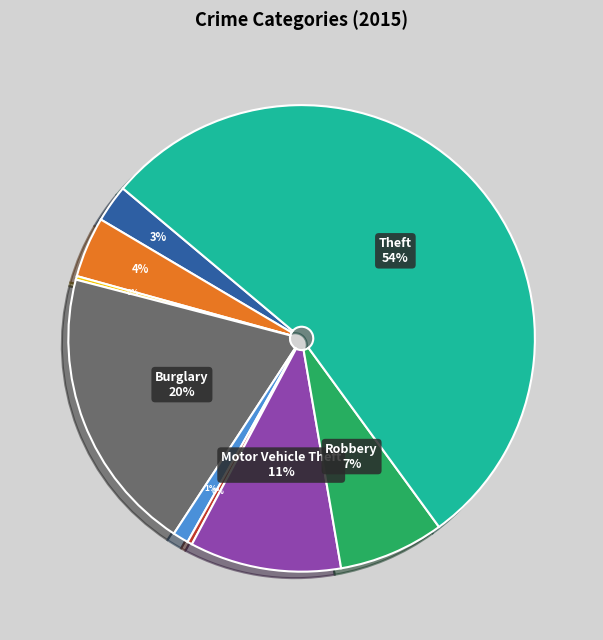

Is there any slice that represents more than half of the pie?

Yes